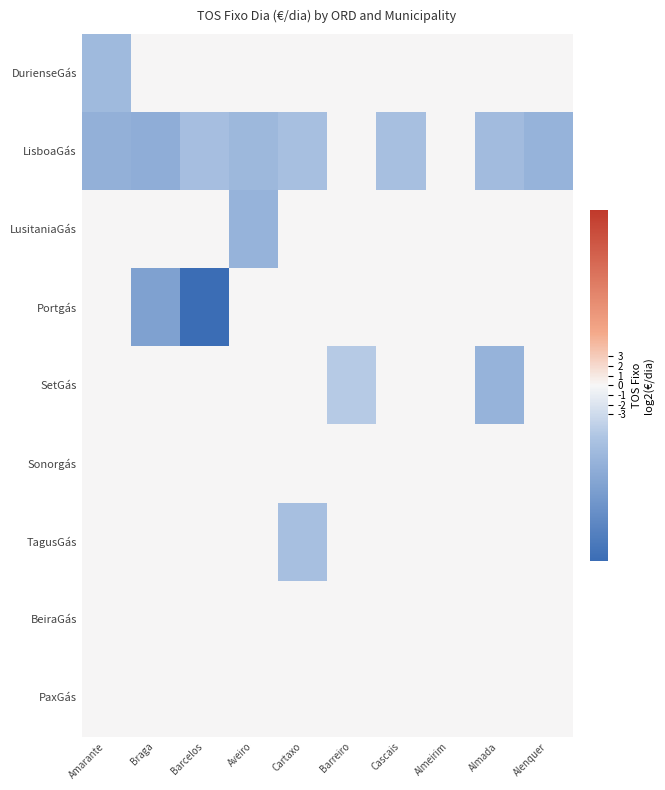

Reading left to right, list all the values displayed in this chart.

DurienseGás: Amarante=-6.9	Braga=0.0	Barcelos=0.0	Aveiro=0.0	Cartaxo=0.0	Barreiro=0.0	Cascais=0.0	Almeirim=0.0	Almada=0.0	Alenquer=0.0
LisboaGás: Amarante=-8.3	Braga=-8.8	Barcelos=-6.1	Aveiro=-7.2	Cartaxo=-6.0	Barreiro=0.0	Cascais=-6.0	Almeirim=0.0	Almada=-6.6	Alenquer=-7.9
LusitaniaGás: Amarante=0.0	Braga=0.0	Barcelos=0.0	Aveiro=-8.0	Cartaxo=0.0	Barreiro=0.0	Cascais=0.0	Almeirim=0.0	Almada=0.0	Alenquer=0.0
Portgás: Amarante=0.0	Braga=-10.4	Barcelos=-18.2	Aveiro=0.0	Cartaxo=0.0	Barreiro=0.0	Cascais=0.0	Almeirim=0.0	Almada=0.0	Alenquer=0.0
SetGás: Amarante=0.0	Braga=0.0	Barcelos=0.0	Aveiro=0.0	Cartaxo=0.0	Barreiro=-4.8	Cascais=0.0	Almeirim=0.0	Almada=-7.9	Alenquer=0.0
Sonorgás: Amarante=0.0	Braga=0.0	Barcelos=0.0	Aveiro=0.0	Cartaxo=0.0	Barreiro=0.0	Cascais=0.0	Almeirim=0.0	Almada=0.0	Alenquer=0.0
TagusGás: Amarante=0.0	Braga=0.0	Barcelos=0.0	Aveiro=0.0	Cartaxo=-6.0	Barreiro=0.0	Cascais=0.0	Almeirim=0.0	Almada=0.0	Alenquer=0.0
BeiraGás: Amarante=0.0	Braga=0.0	Barcelos=0.0	Aveiro=0.0	Cartaxo=0.0	Barreiro=0.0	Cascais=0.0	Almeirim=0.0	Almada=0.0	Alenquer=0.0
PaxGás: Amarante=0.0	Braga=0.0	Barcelos=0.0	Aveiro=0.0	Cartaxo=0.0	Barreiro=0.0	Cascais=0.0	Almeirim=0.0	Almada=0.0	Alenquer=0.0